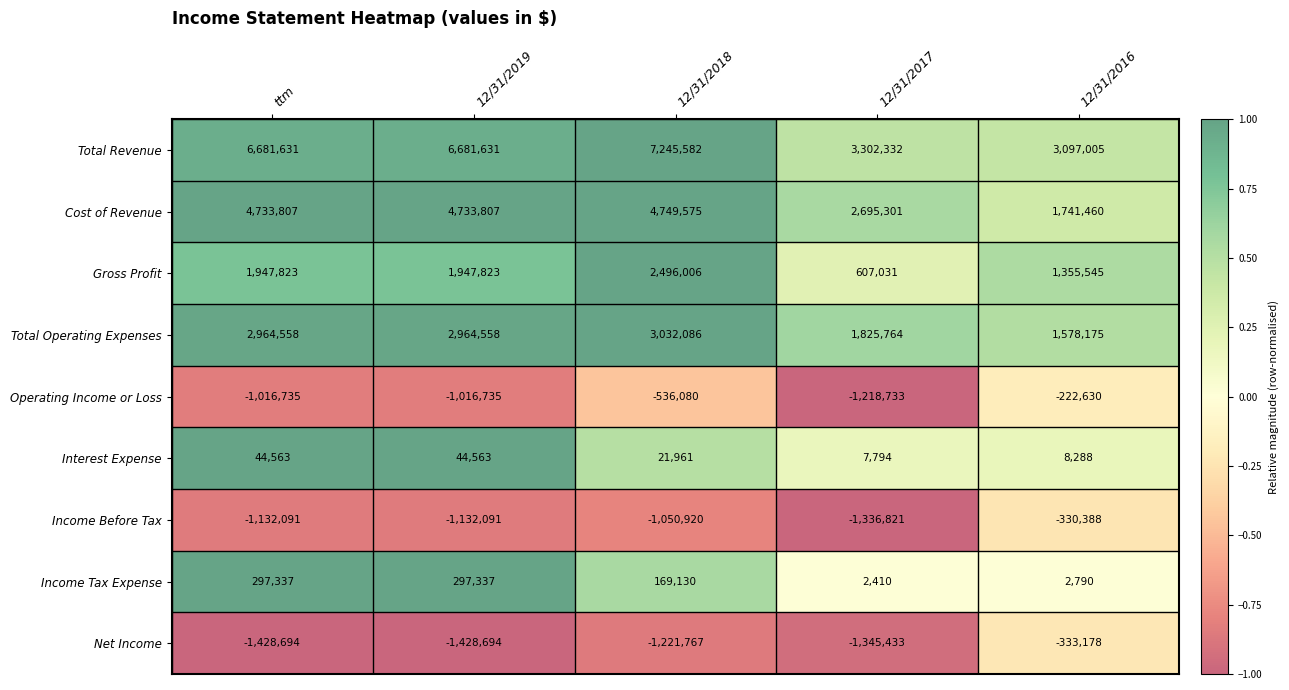

At which category is the sum across all series the highest?

12/31/2018